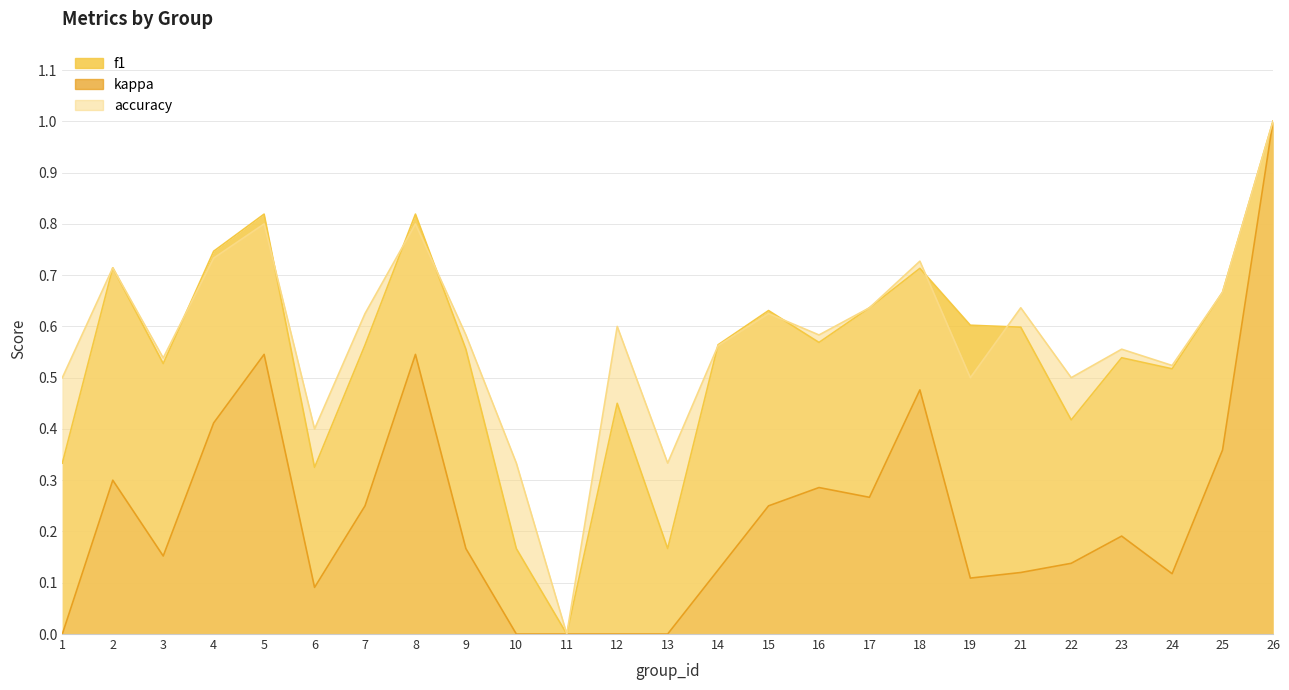

At which category is the sum across all series the highest?

26